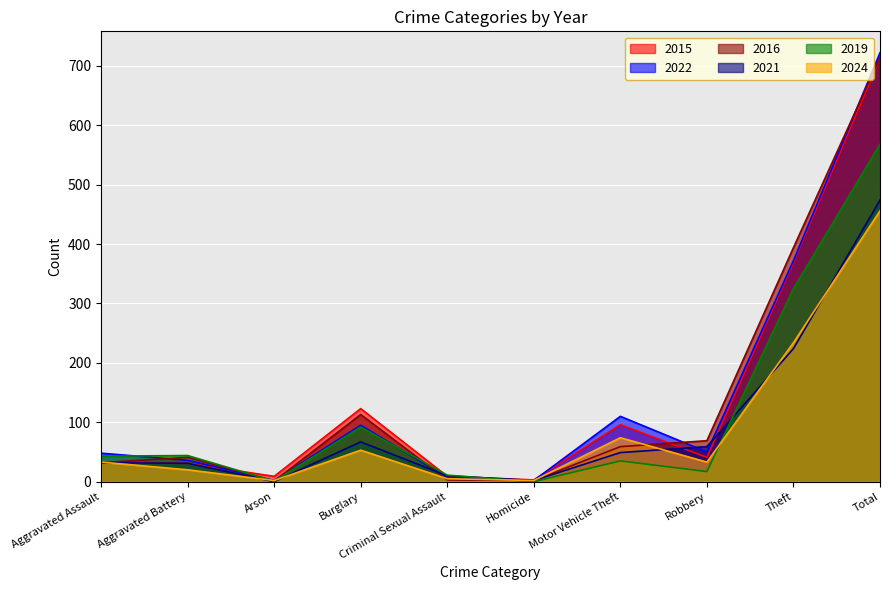

Which category has the lowest value in the 2024 series?

Arson